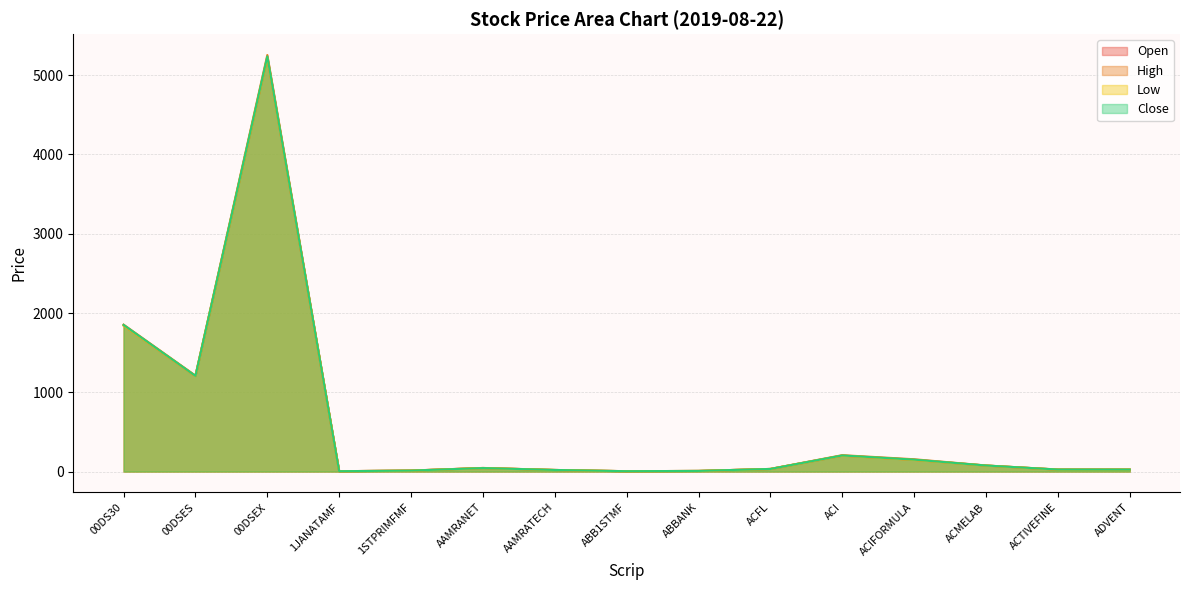

Does the chart display data point markers on the line(s)?

No